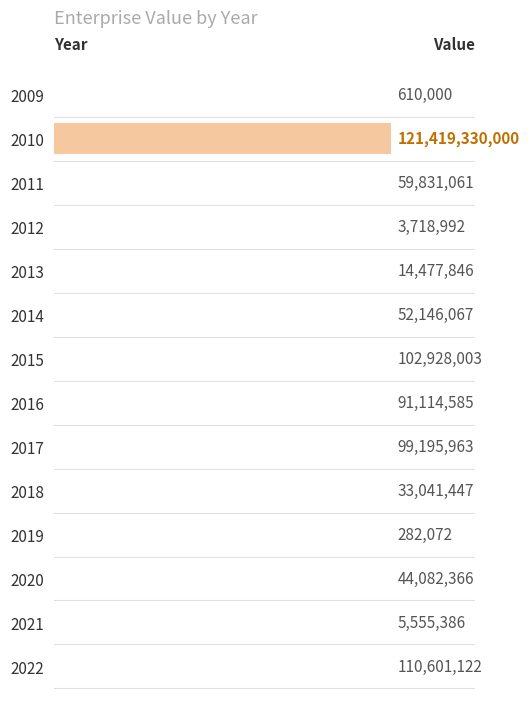

Is it true that the value at 2009 is 610000.0?

True